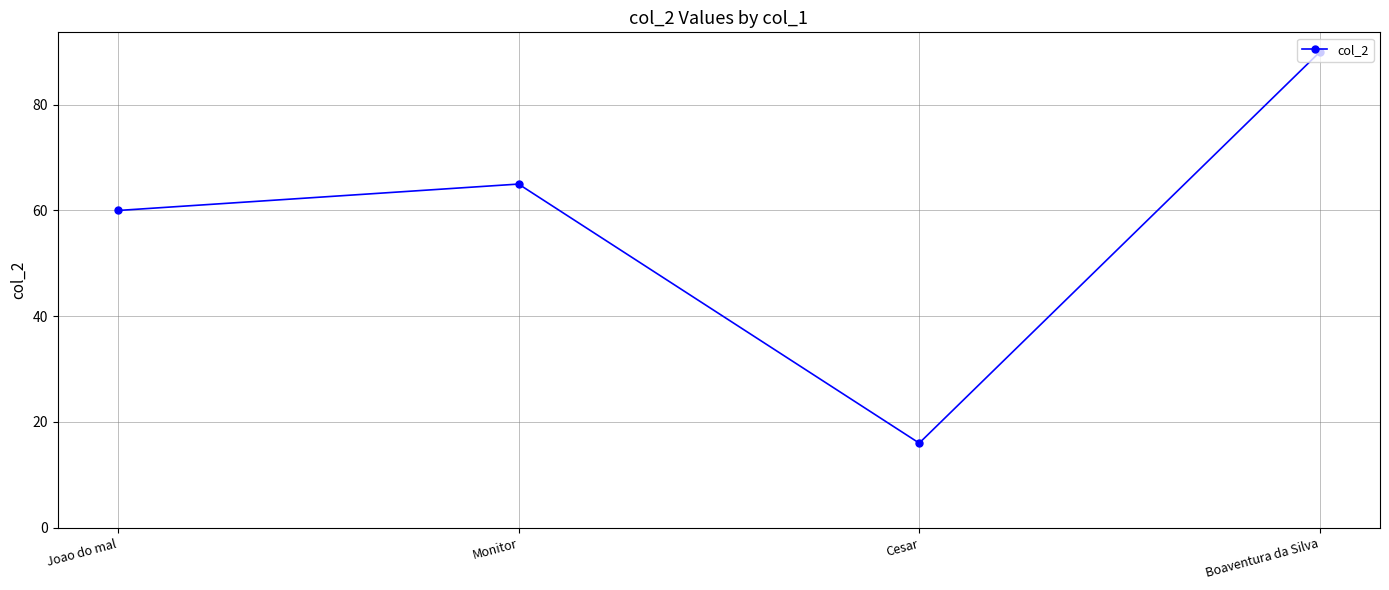

What is the difference between the maximum and minimum values?

74